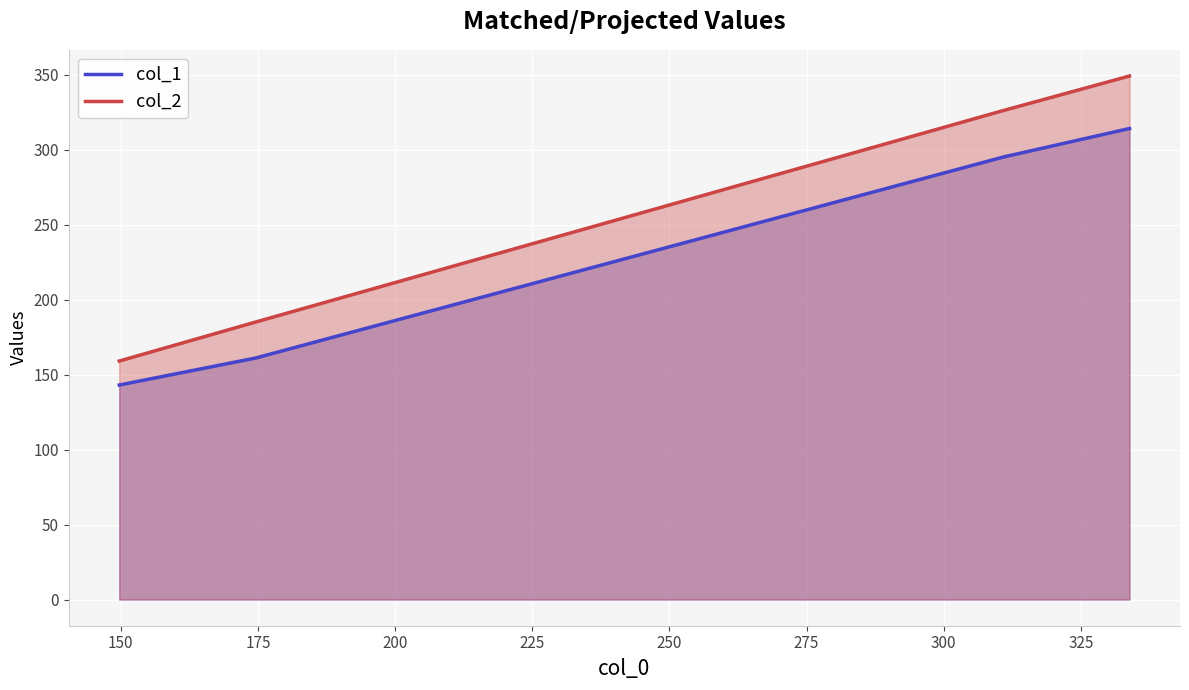

Rank the series by their average value, from lowest to highest.

col_1, col_2